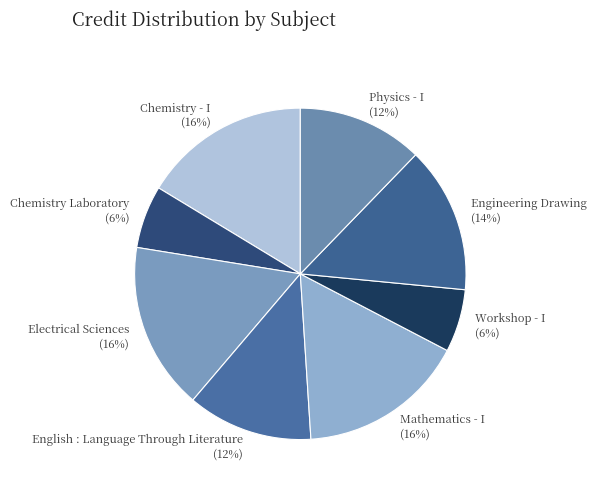

To the nearest percent, what portion does Chemistry Laboratory represent?

6%